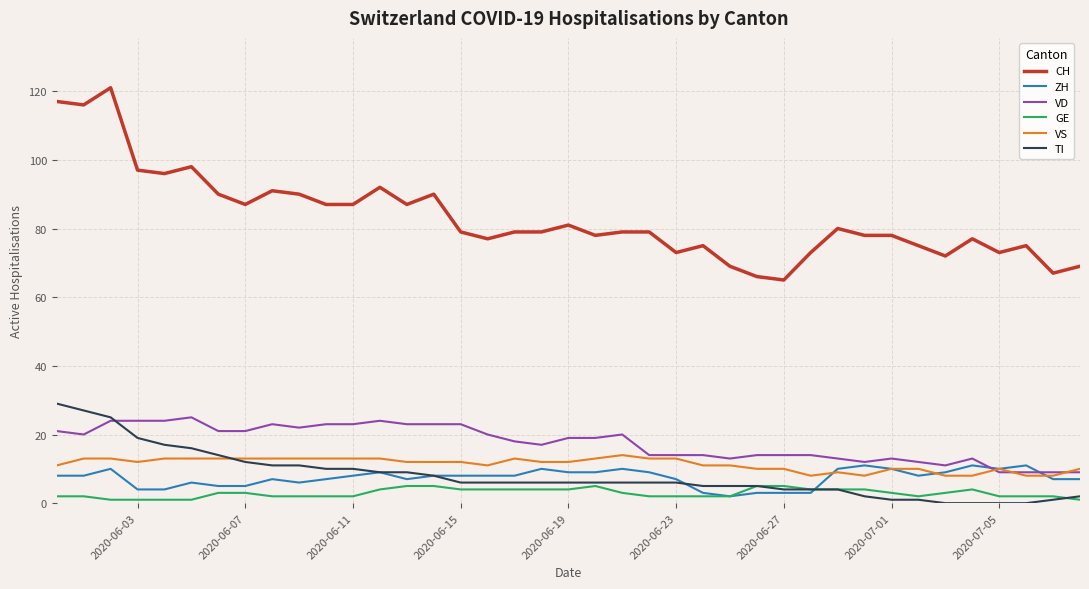

True or false: CH and VD cross at least once.

False